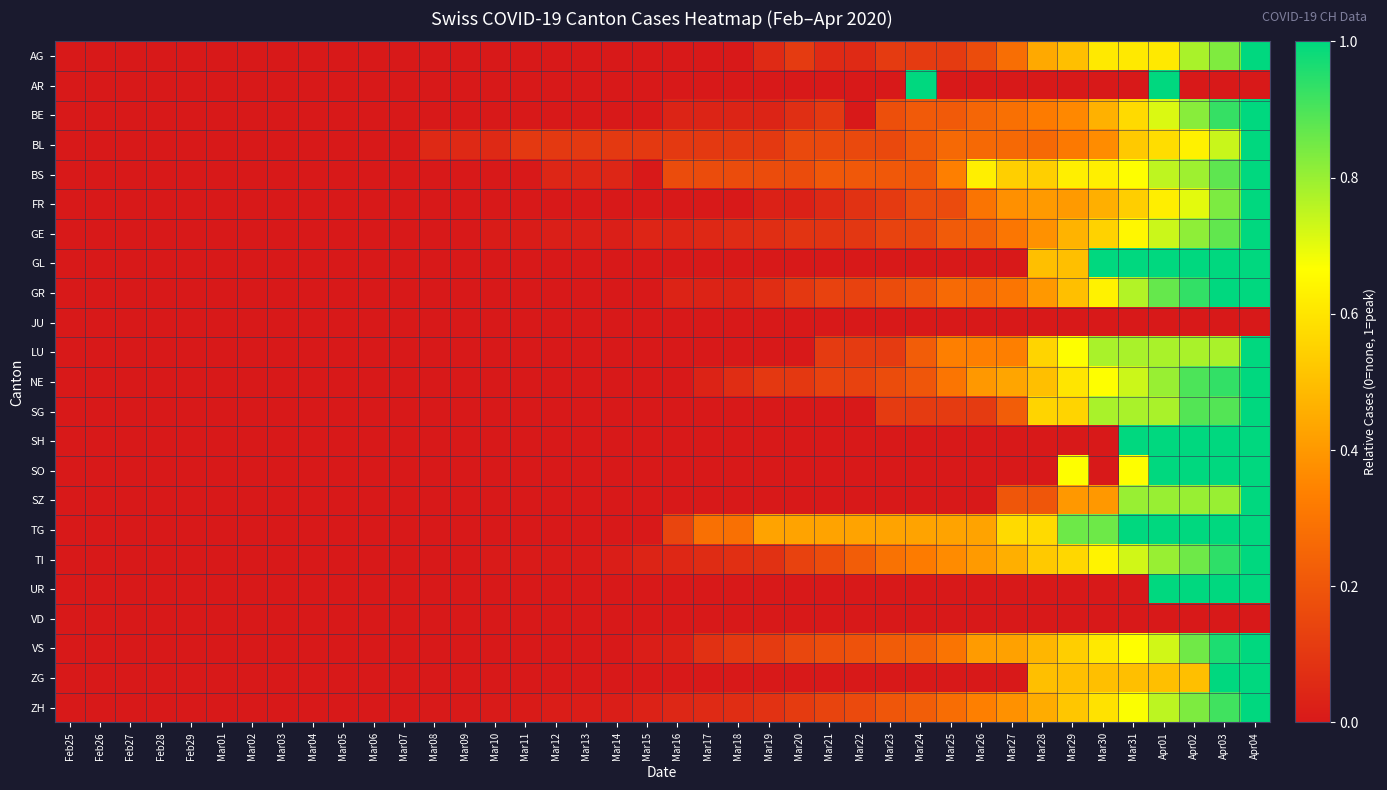

Which series has the largest range (max minus min)?

AG